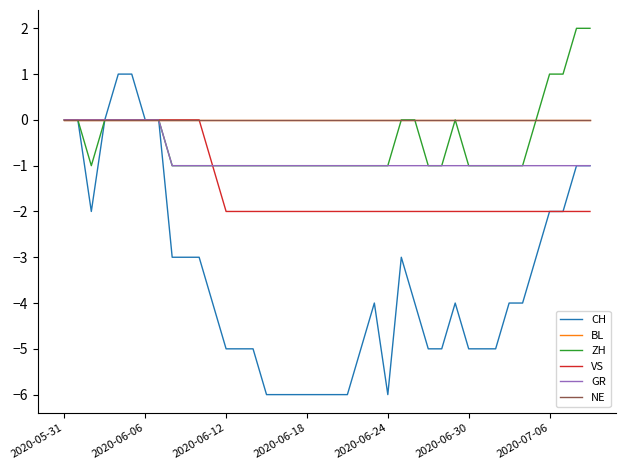

List the labels in order of NE value, largest first.

2020-05-31, 2020-06-06, 2020-06-12, 2020-06-18, 2020-06-24, 2020-06-30, 2020-07-06, 7, 8, 9, 10, 11, 12, 13, 14, 15, 16, 17, 18, 19, 20, 21, 22, 23, 24, 25, 26, 27, 28, 29, 30, 31, 32, 33, 34, 35, 36, 37, 38, 39